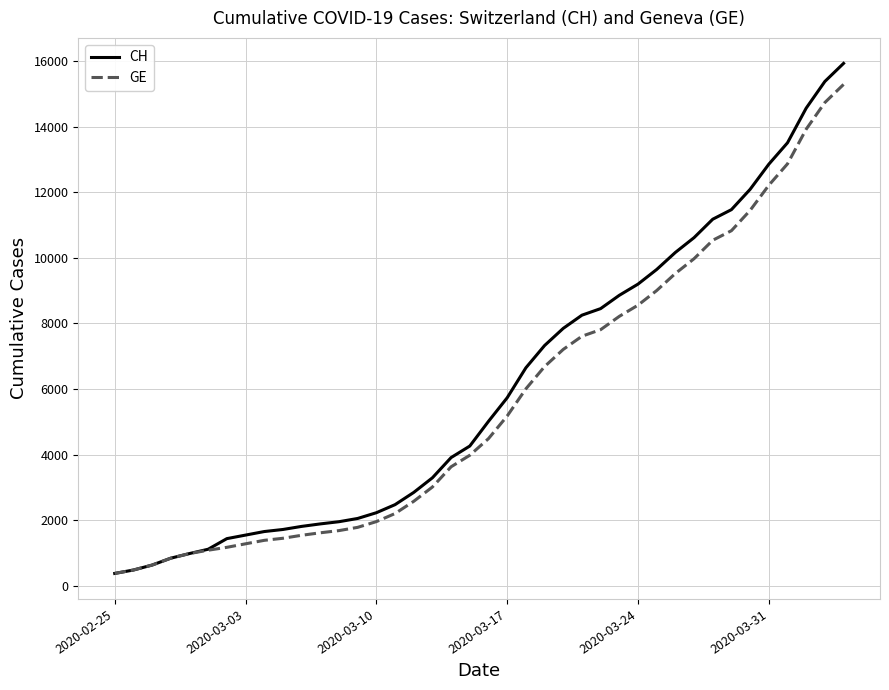

At how many categories does at least one series exceed 4656?

20